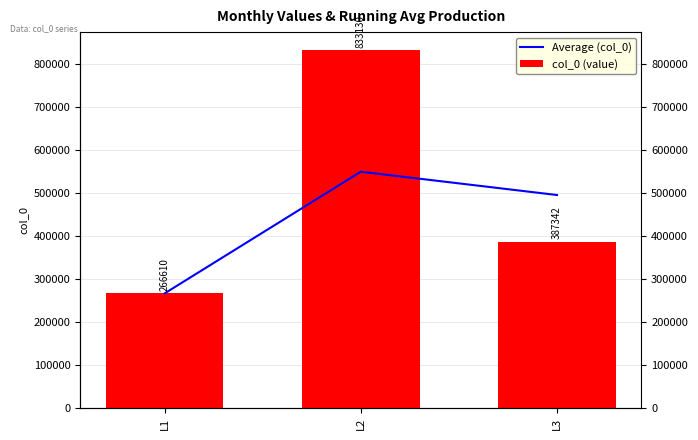

Between L1 and L2, which series saw the biggest shift?

col_0 (value)